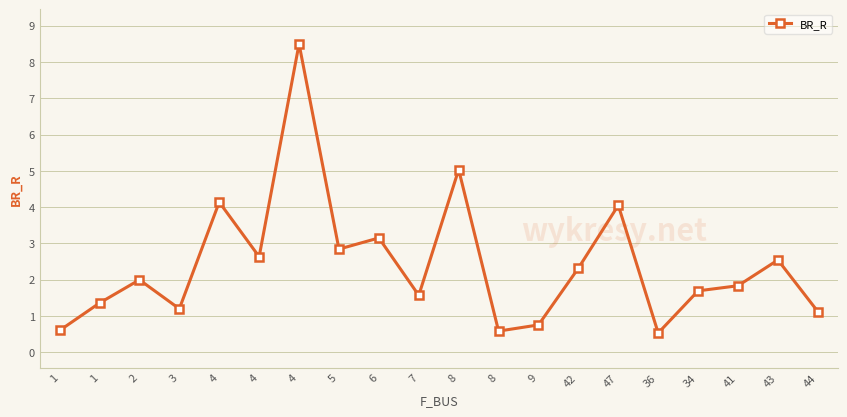

What is the sum of the values at 34 and 1?

2.3